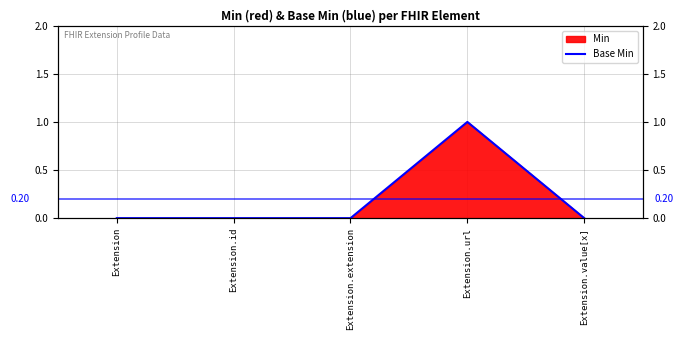

How many lines are shown in the chart?

1